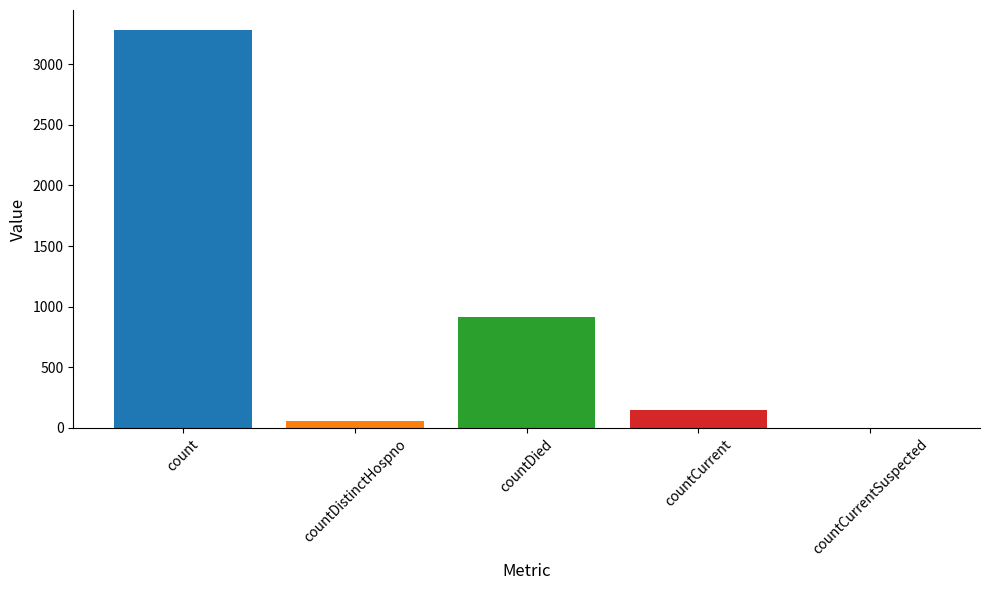

The chart shows a value of -2155 at countCurrentSuspected. True or false?

False